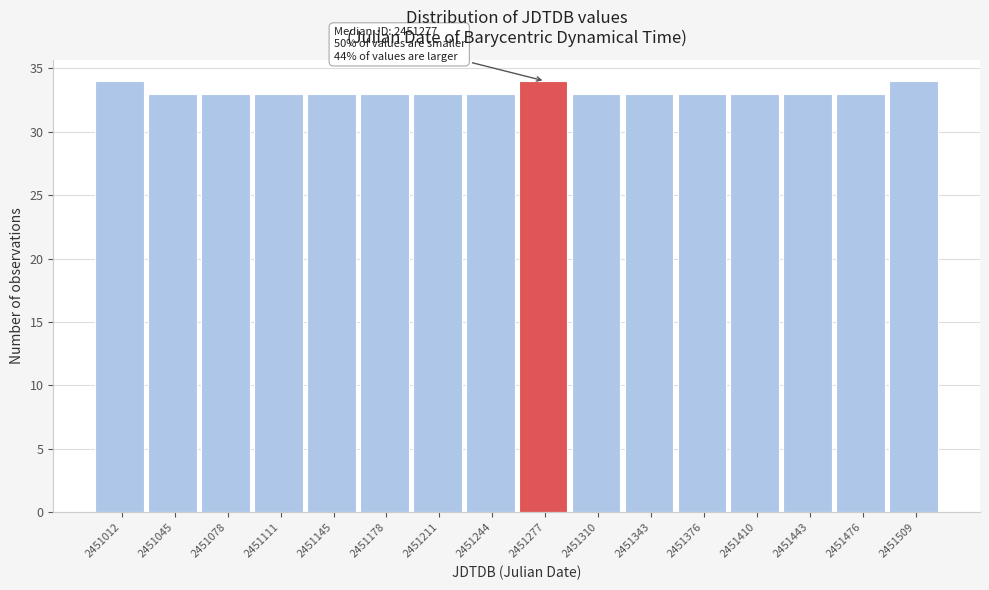

Reading right to left, transcribe all the data shown in this chart.

34	33	33	33	33	33	33	34	33	33	33	33	33	33	33	34